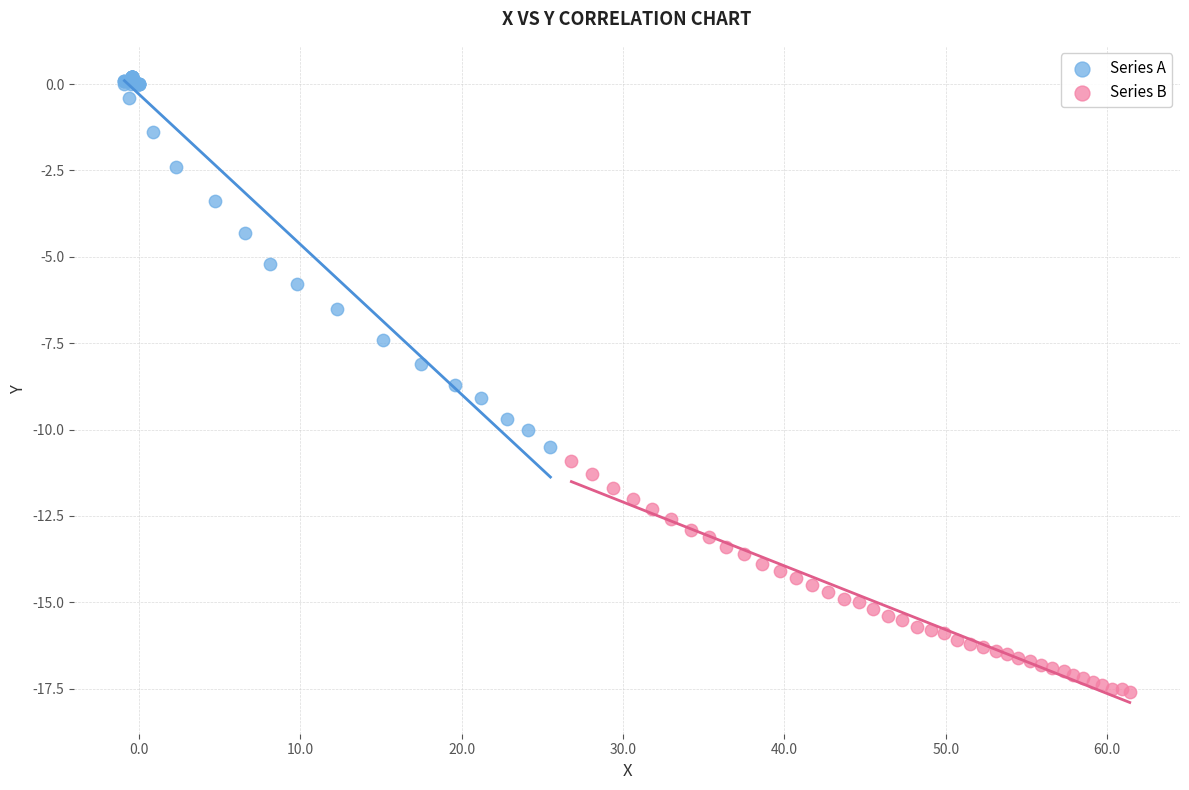

Which series has the widest spread of Y values?

Series A